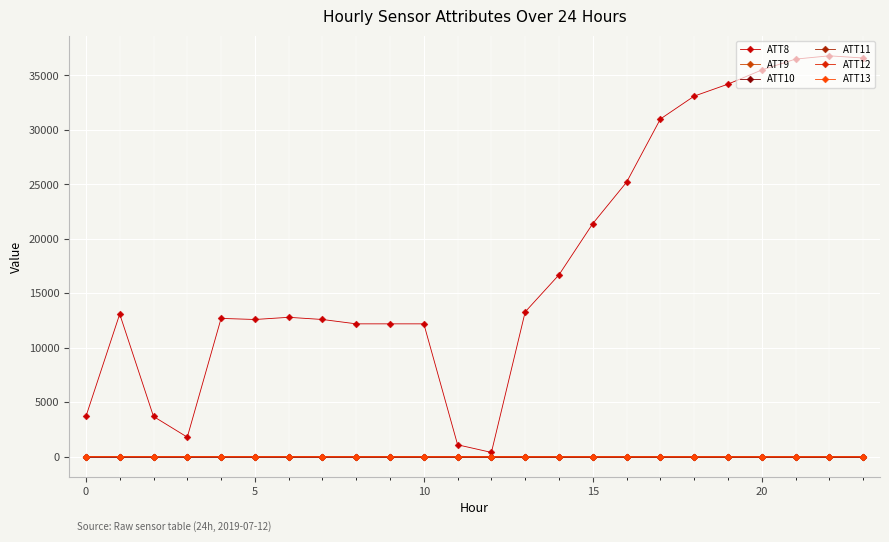

What is the lowest value of the ATT10 series?

-10.0